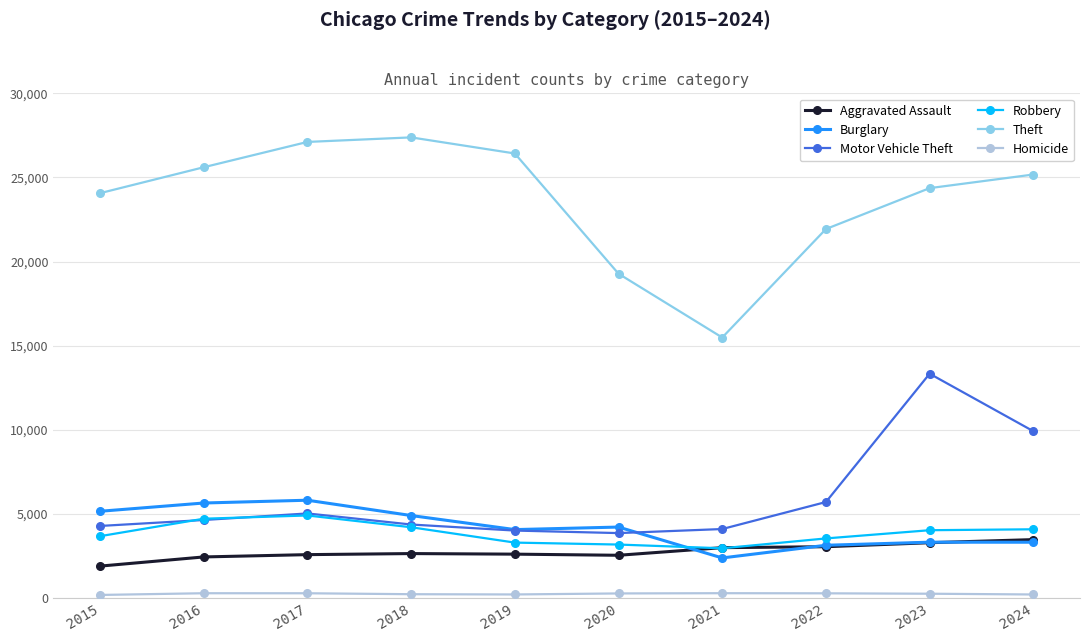

What is the maximum value shown in the chart?

27381